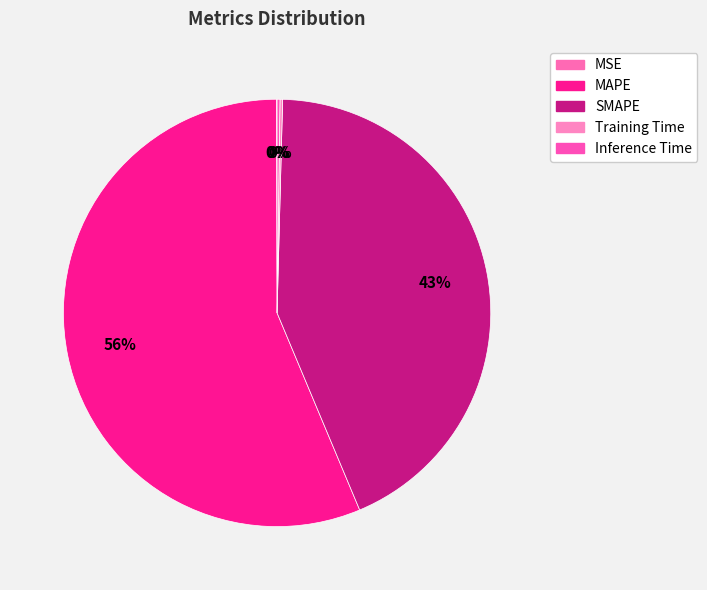

How many slices are in this pie chart?

5